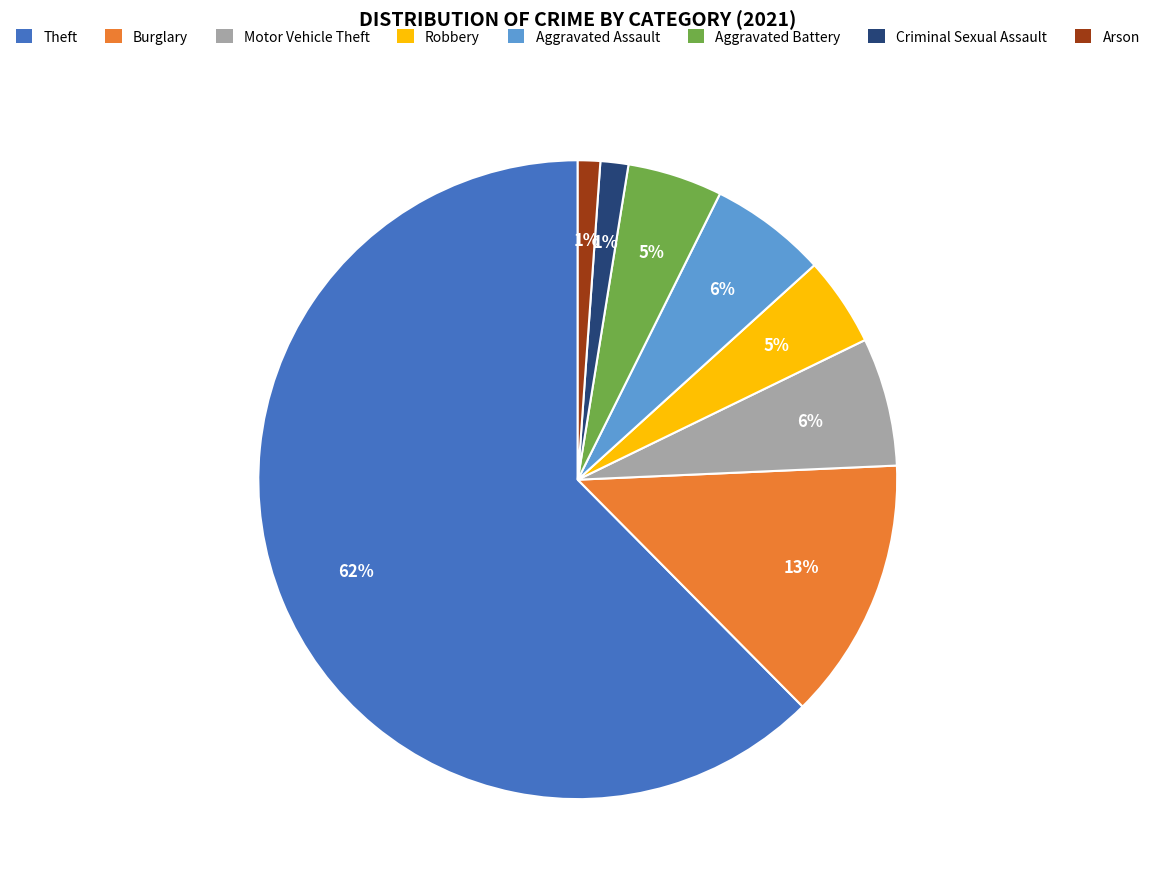

To the nearest percent, what is the average slice percentage?

12%